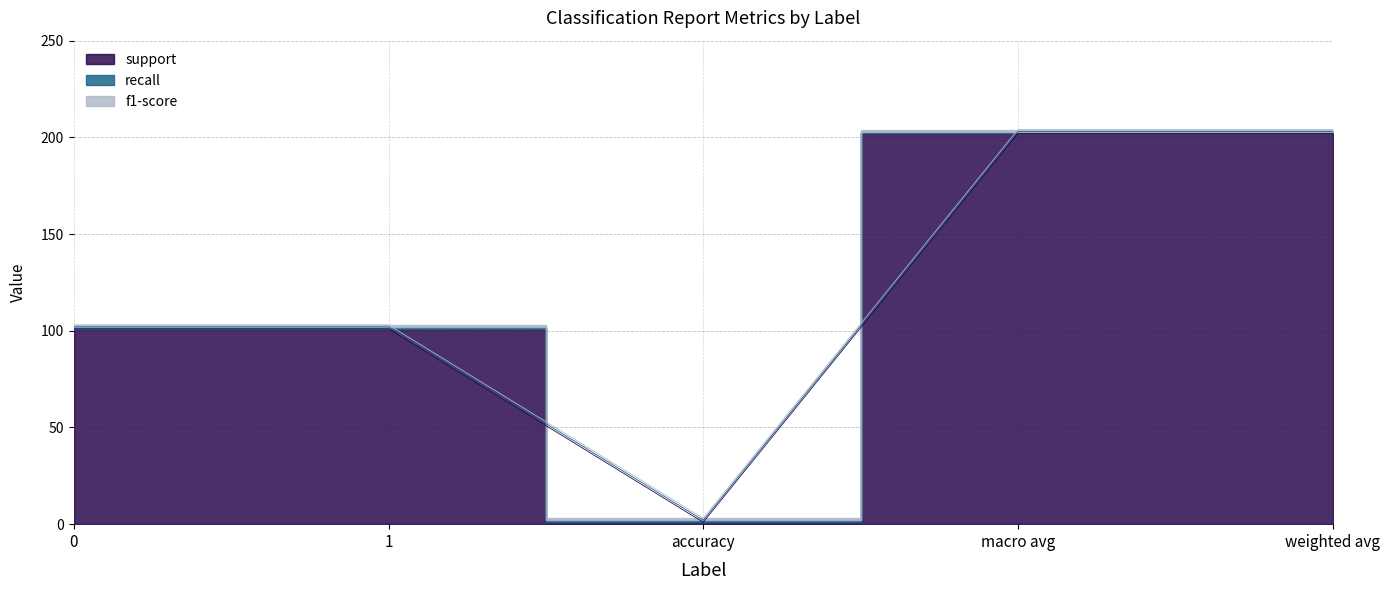

What is the average value of the f1-score series?

1